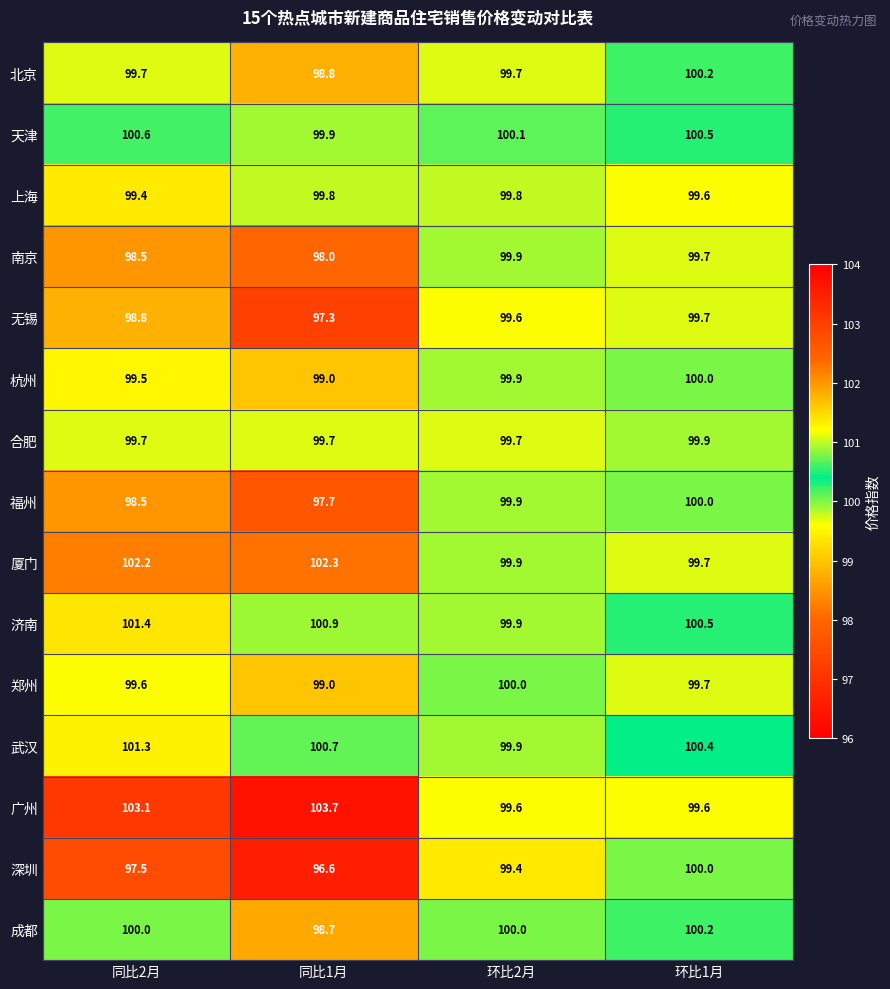

The value of 广州 at 环比1月 is 99.6. True or false?

True